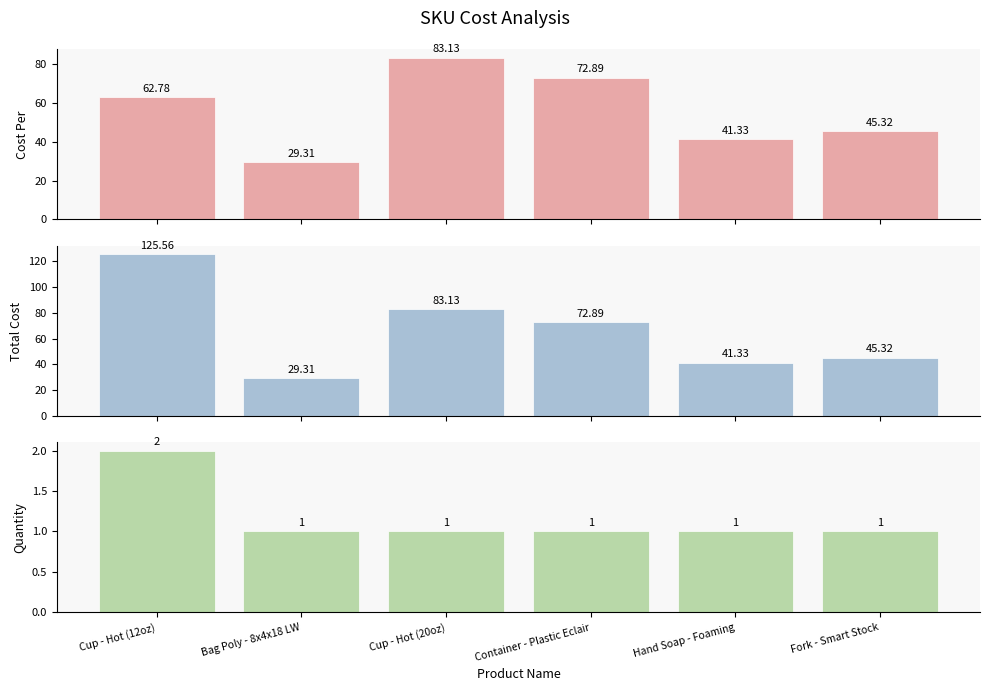

At Bag Poly - 8x4x18 LW, list the series in order from smallest to largest.

Quantity, Cost Per, Total Cost